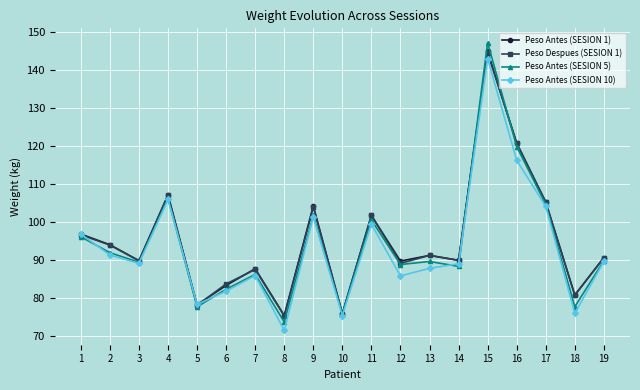

What is the difference between the highest and lowest values at 2?

2.7